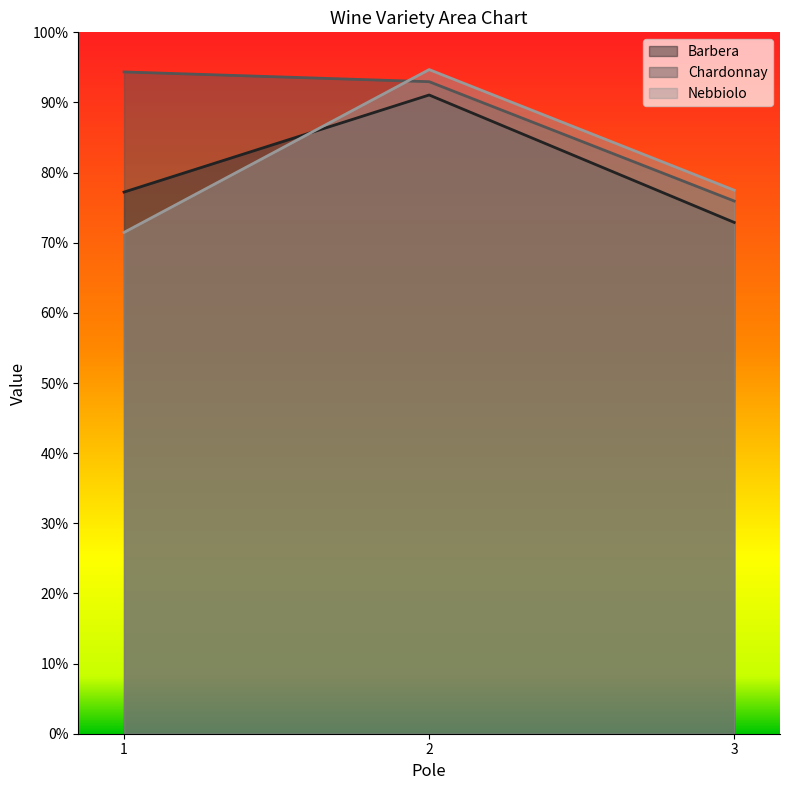

The value of Chardonnay at 3 is 0.8. True or false?

True